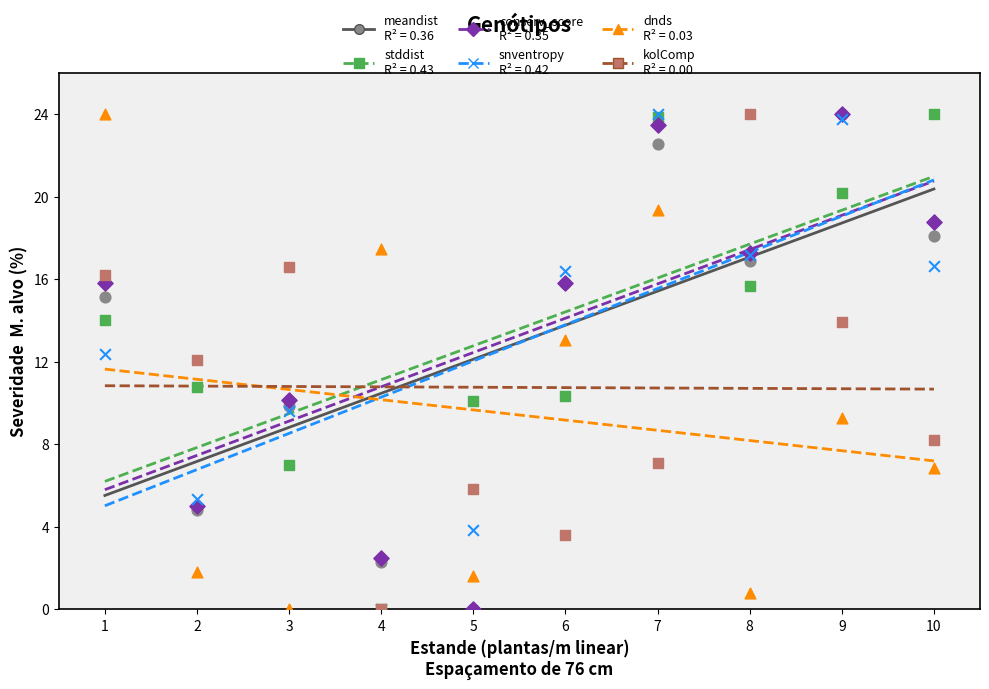

What is the total value across all series at 9?

94.6